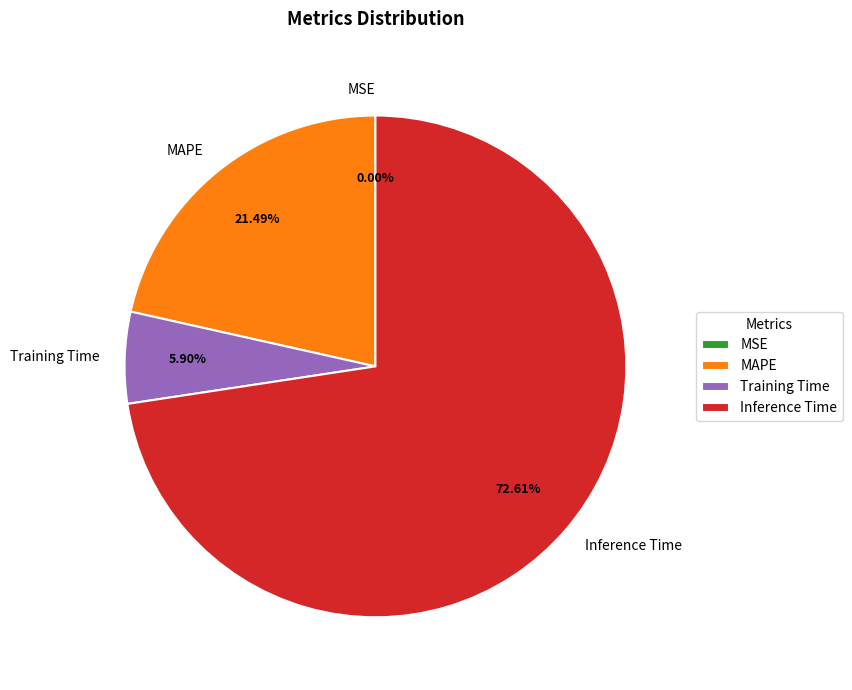

To the nearest percent, what portion does MAPE represent?

21%